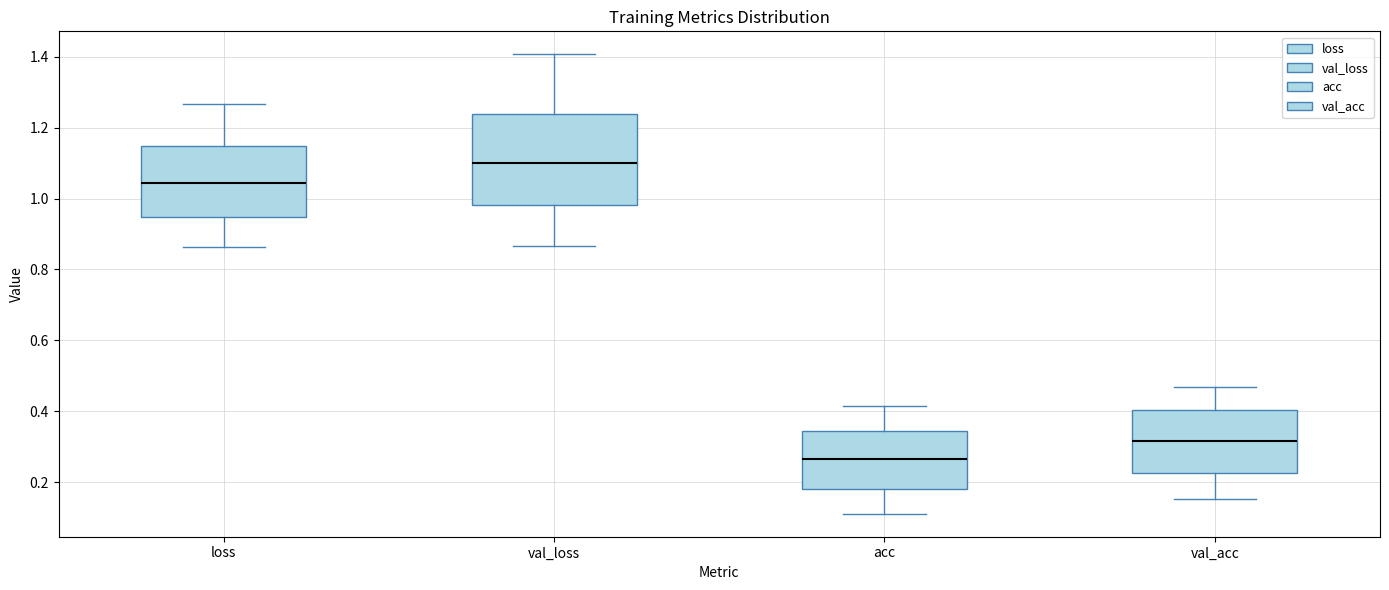

Reading left to right, read every box against the y-axis: the position of its median line, the range the box covers, and the ends of its whiskers. The values are not printed on the chart, so give them approximately, as read against the axis.

loss: median 1.04, box 0.94 to 1.14, whiskers 0.86 to 1.26
val_loss: median 1.10, box 0.98 to 1.24, whiskers 0.86 to 1.40
acc: median 0.26, box 0.18 to 0.34, whiskers 0.12 to 0.42
val_acc: median 0.32, box 0.22 to 0.40, whiskers 0.16 to 0.46